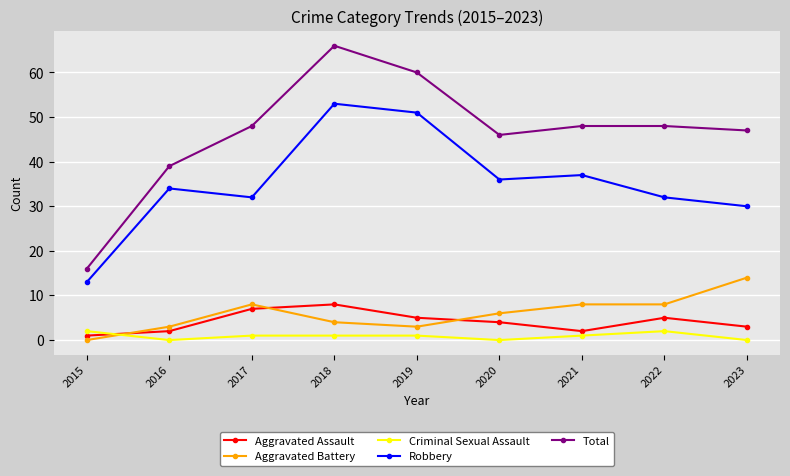

Between which two adjacent categories do Aggravated Battery and Criminal Sexual Assault first intersect?

2015 and 2016